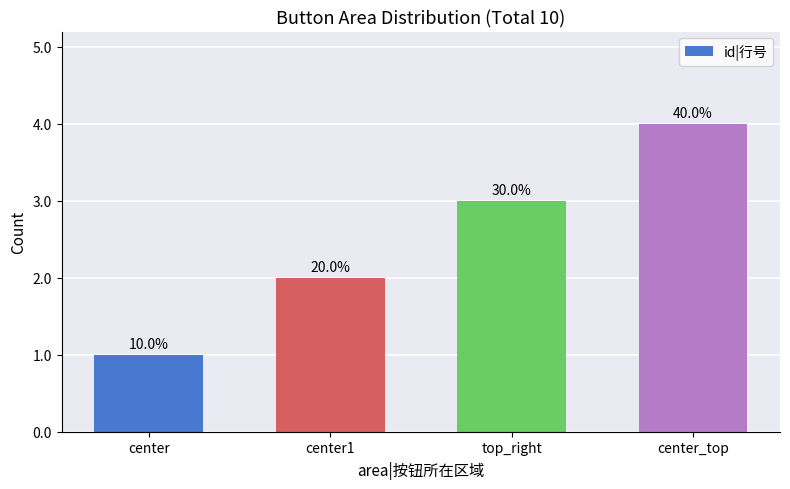

The chart shows a value of 4 at top_right. True or false?

False